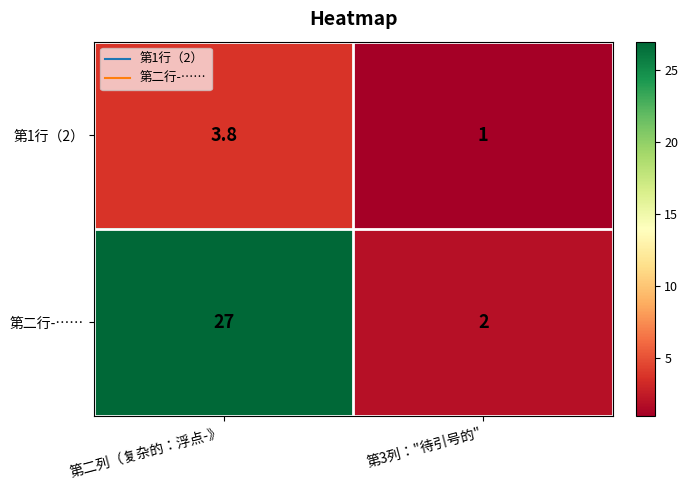

What is the sum of all 第二行-…… values?

29.0